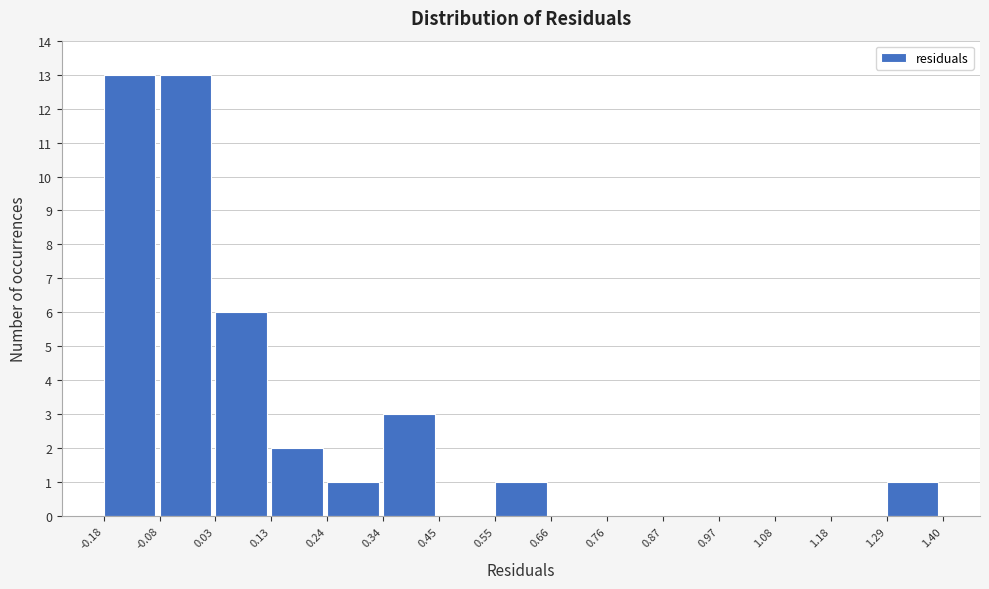

Reading left to right, list every bar in this chart as the range it spans on the x-axis followed by its height. The values are not printed on the chart, so give them approximately, as read against the axis.

-0.18 to -0.08: 13
-0.08 to 0.03: 13
0.03 to 0.13: 6
0.13 to 0.24: 2
0.24 to 0.34: 1
0.34 to 0.45: 3
0.45 to 0.55: 0
0.55 to 0.66: 1
0.66 to 0.76: 0
0.76 to 0.87: 0
0.87 to 0.97: 0
0.97 to 1.08: 0
1.08 to 1.18: 0
1.18 to 1.29: 0
1.29 to 1.40: 1